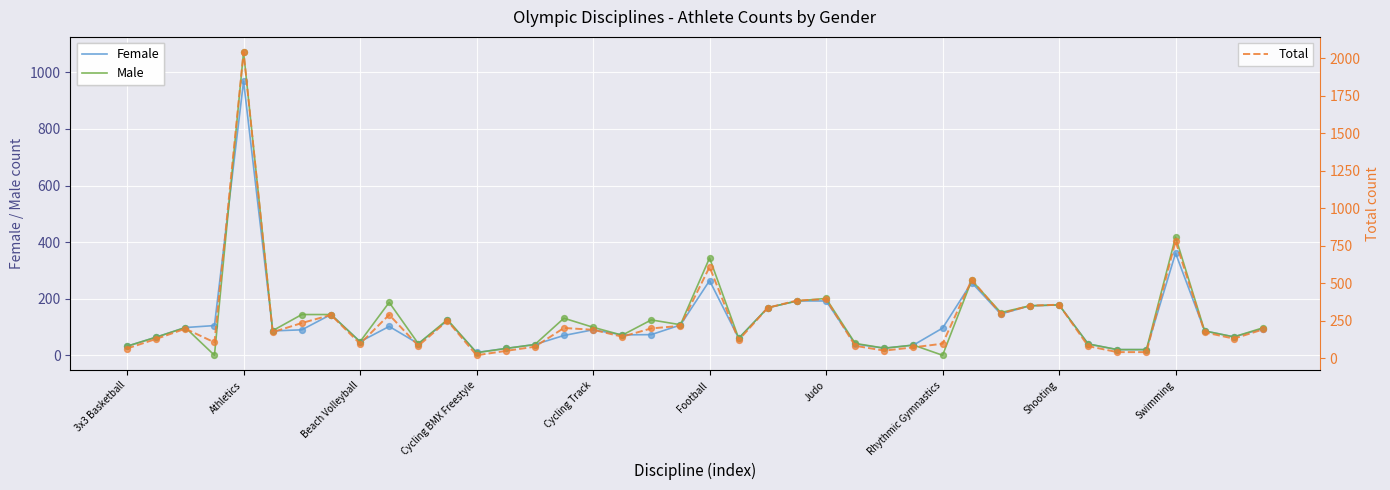

Which series has the largest Y range (max minus min)?

Total